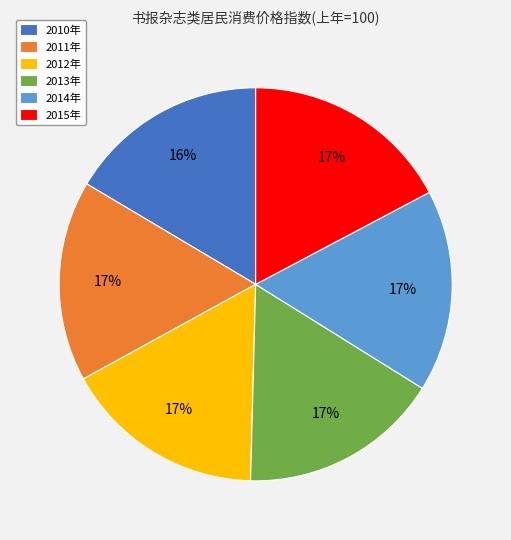

Approximately how many times larger is the value at 2015年 compared to 2013年?

1.0